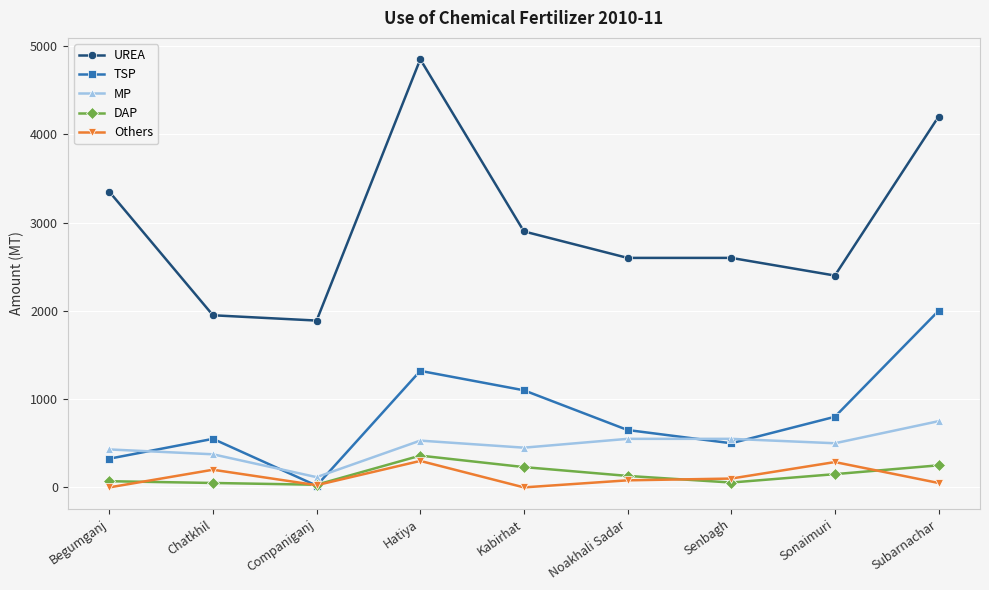

The value of UREA at Hatiya is 3128.2. True or false?

False